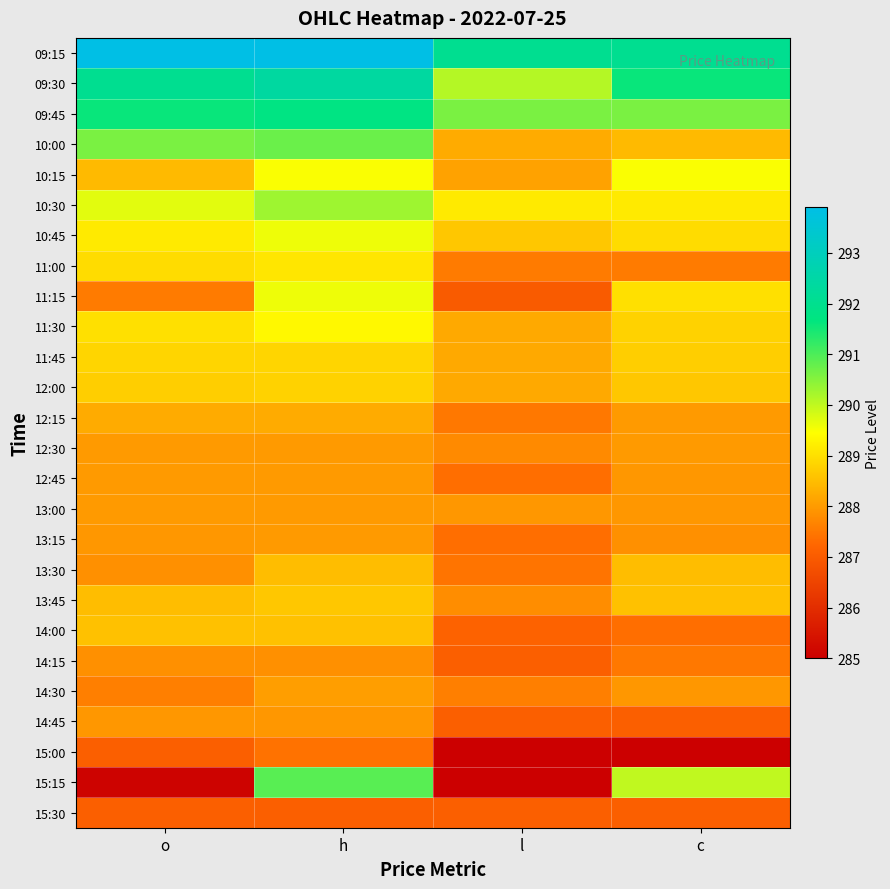

How many distinct data groups are displayed?

26